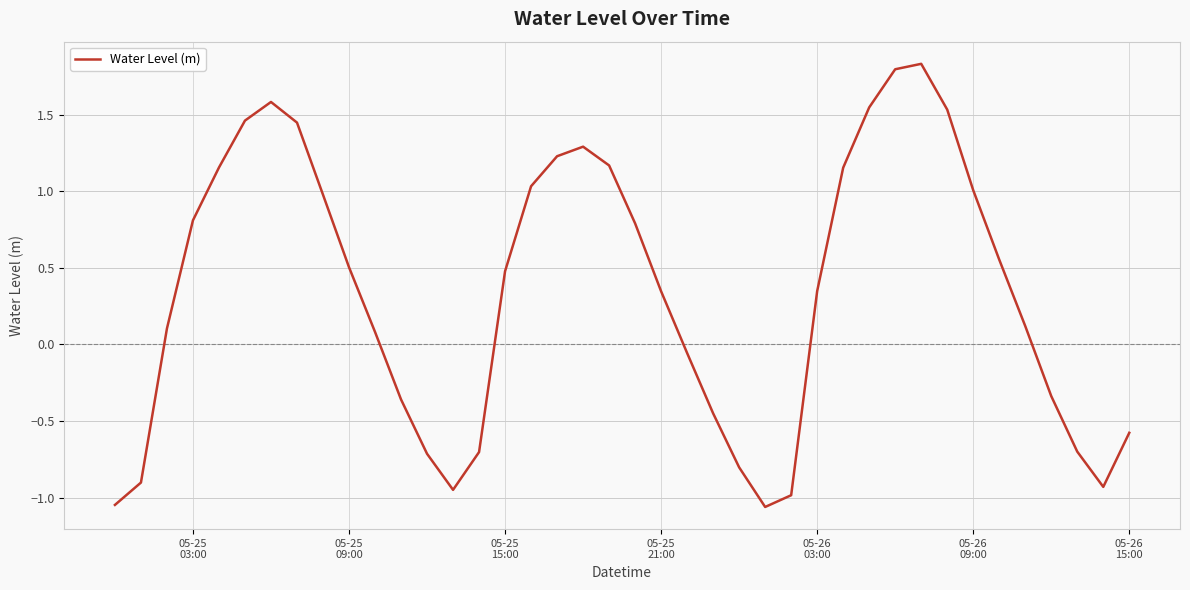

How many lines are shown in the chart?

1